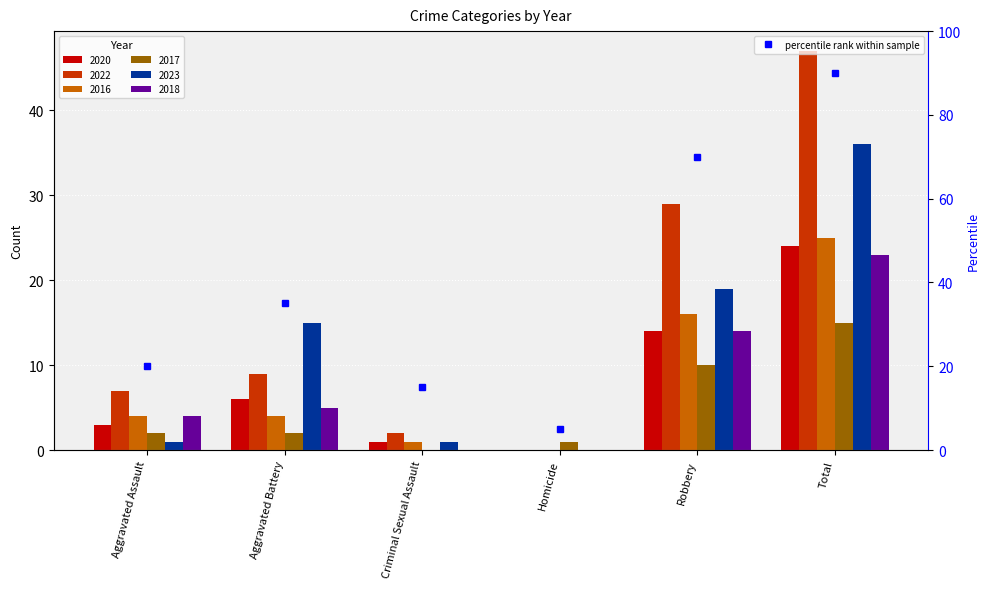

Where does the data first go above 35?

Robbery